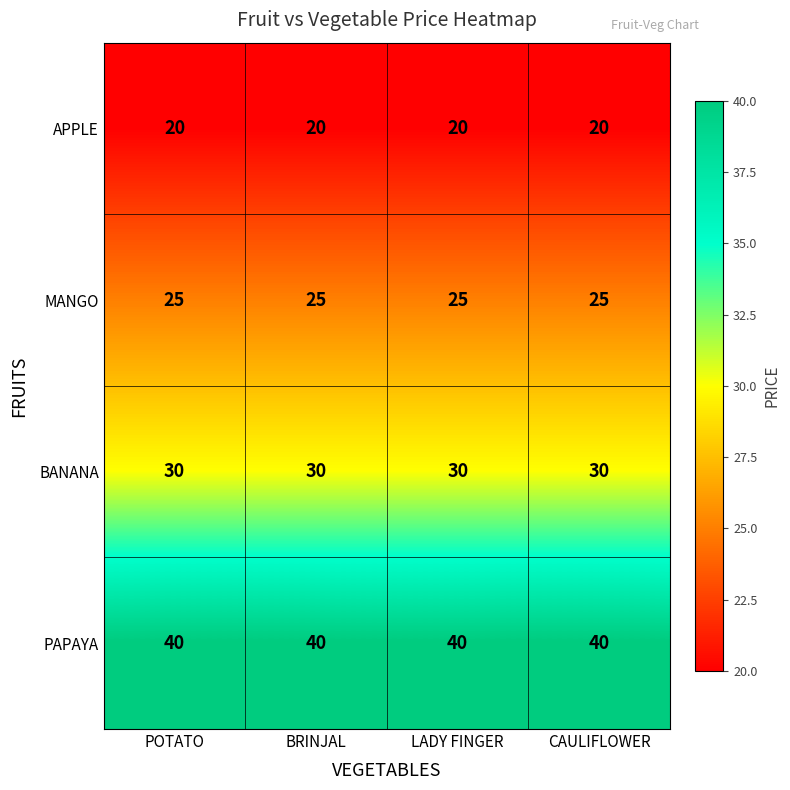

True or false: APPLE has a value of 13 at LADY FINGER.

False